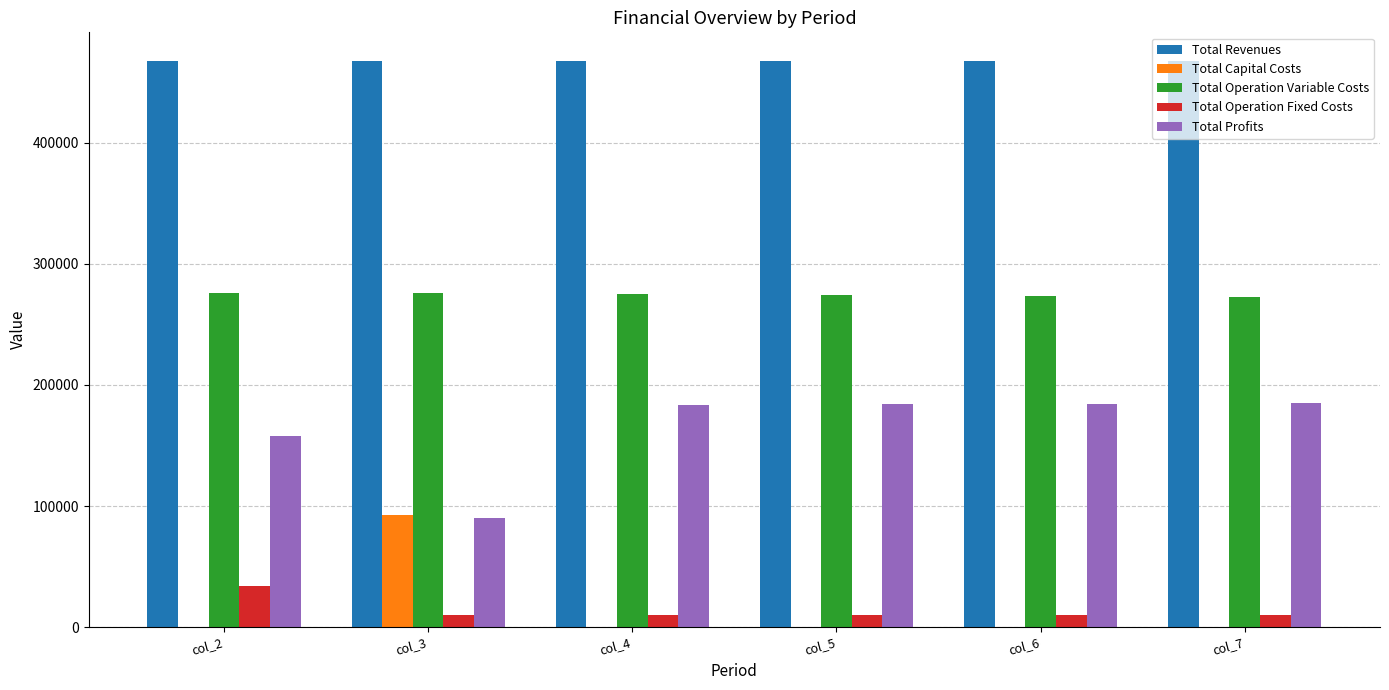

Which series has the largest total across all categories?

Total Revenues